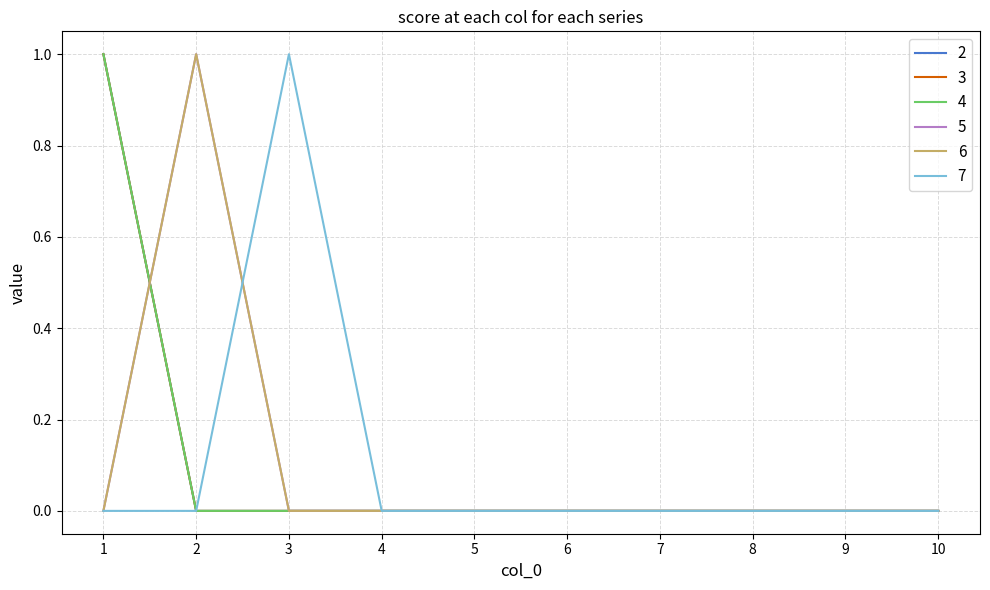

Does the chart have visible grid lines?

Yes